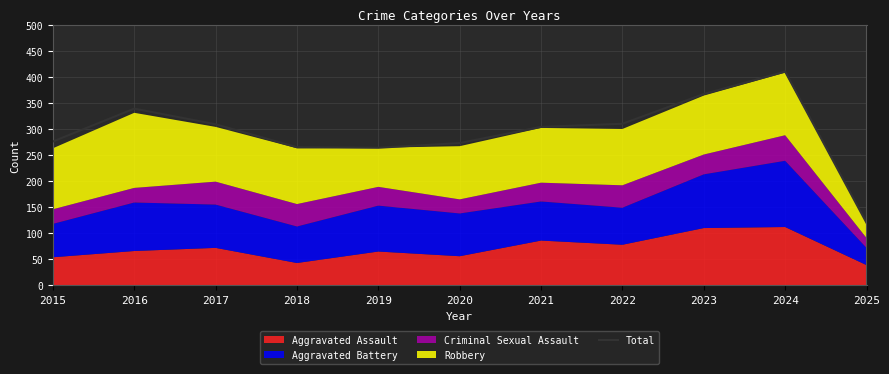

List the labels in order of value, smallest first.

2025, 2019, 2018, 2020, 2015, 2021, 2017, 2022, 2016, 2023, 2024